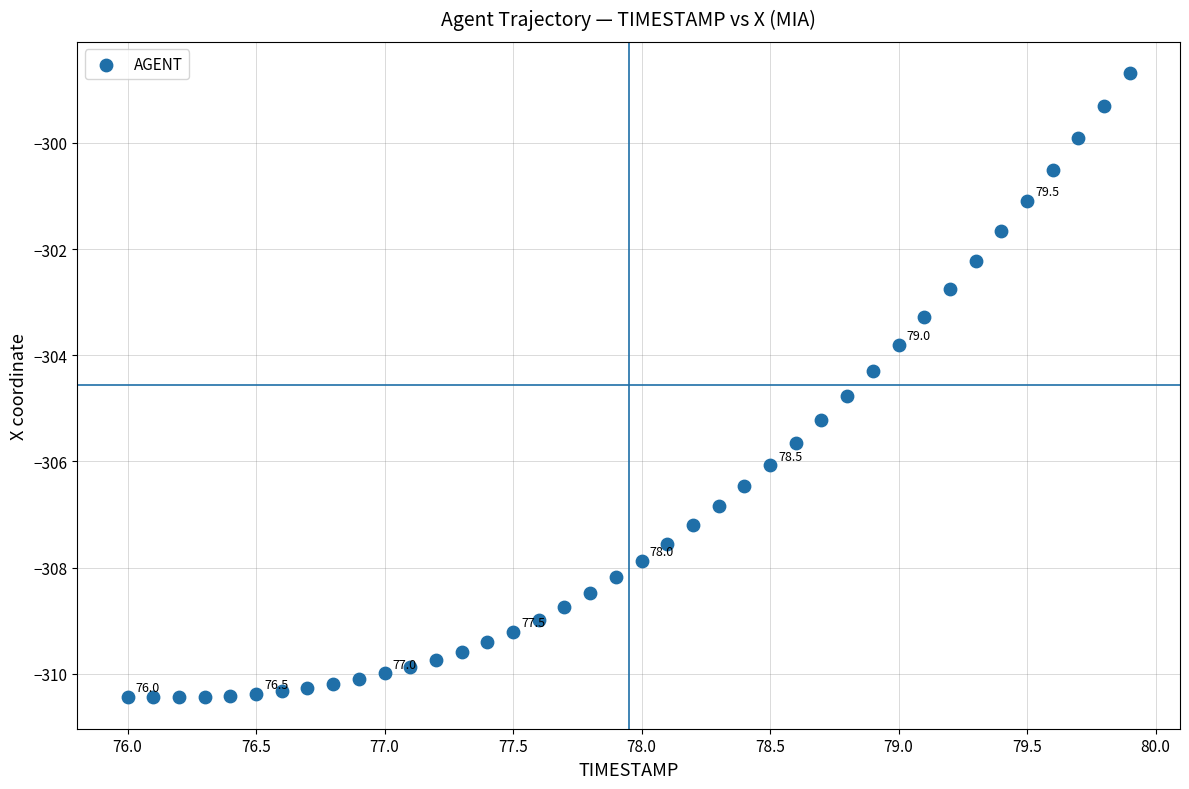

What is the range of X values (max minus min)?

3.9